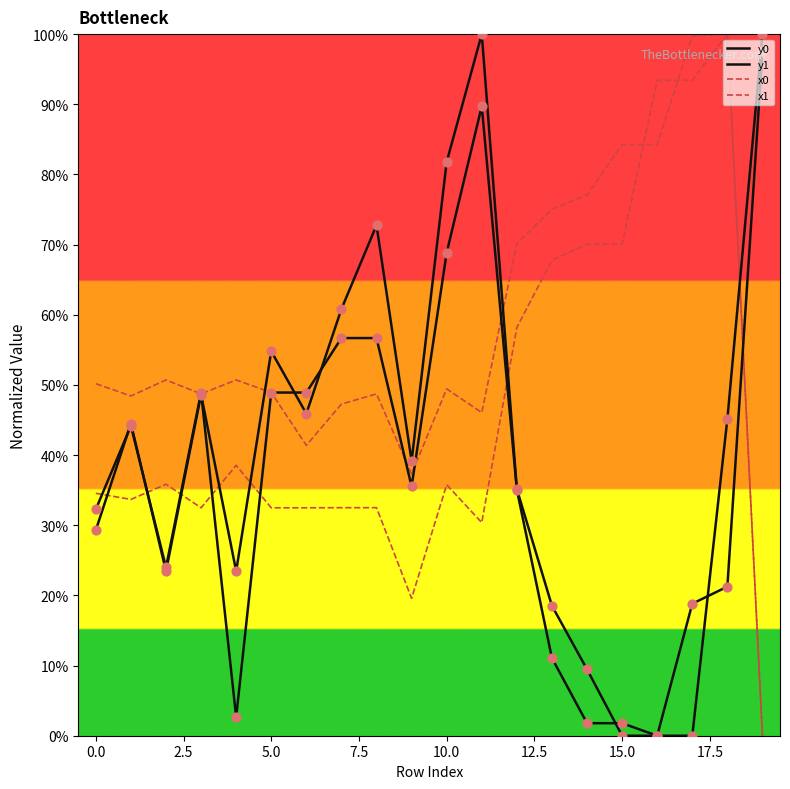

At which category is the sum across all series the highest?

18